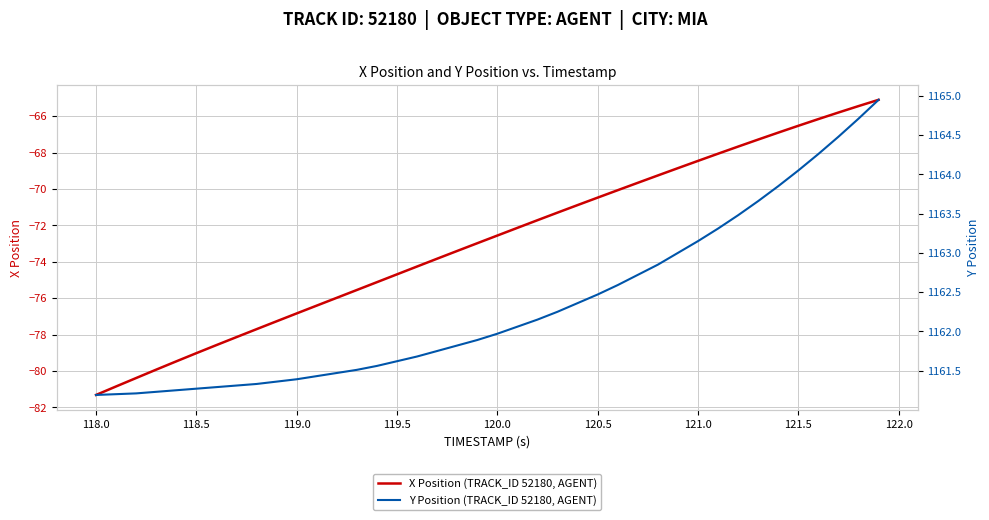

What is the minimum value for X Position (TRACK_ID 52180, AGENT)?

-81.3